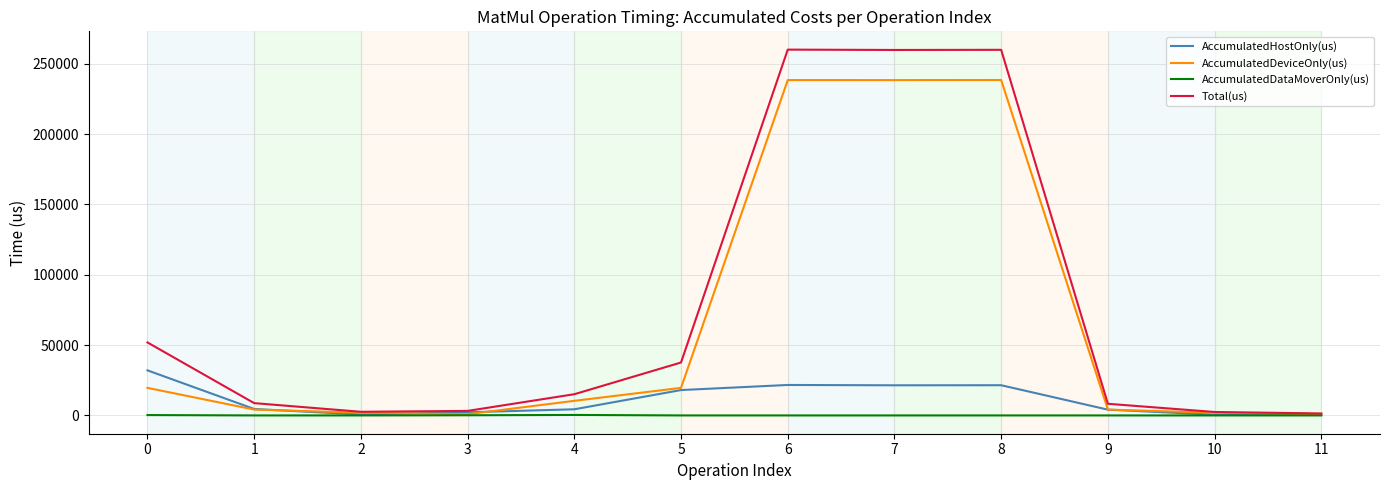

Between 0 and 6, which series saw the biggest shift?

AccumulatedDeviceOnly(us)